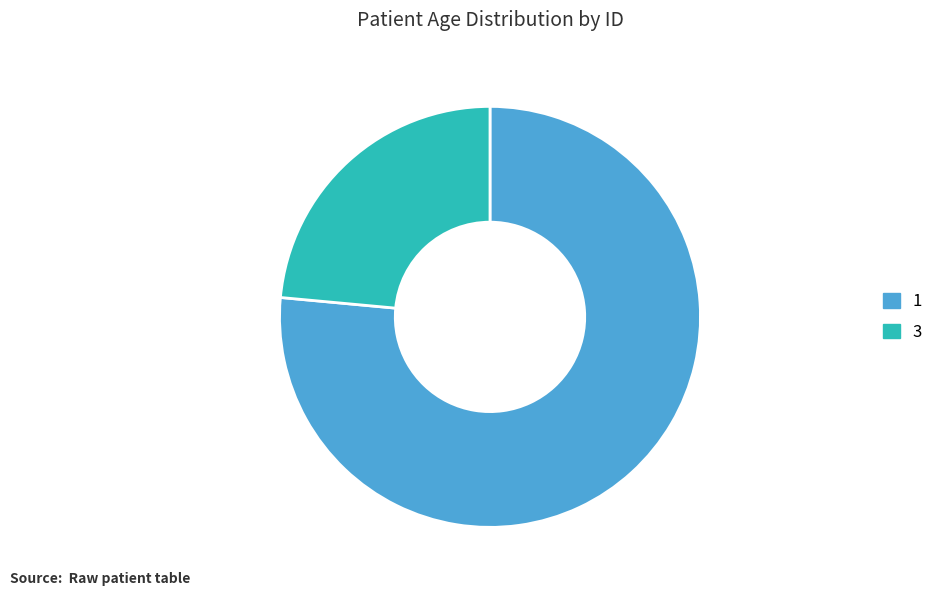

Does any single category account for the majority?

Yes